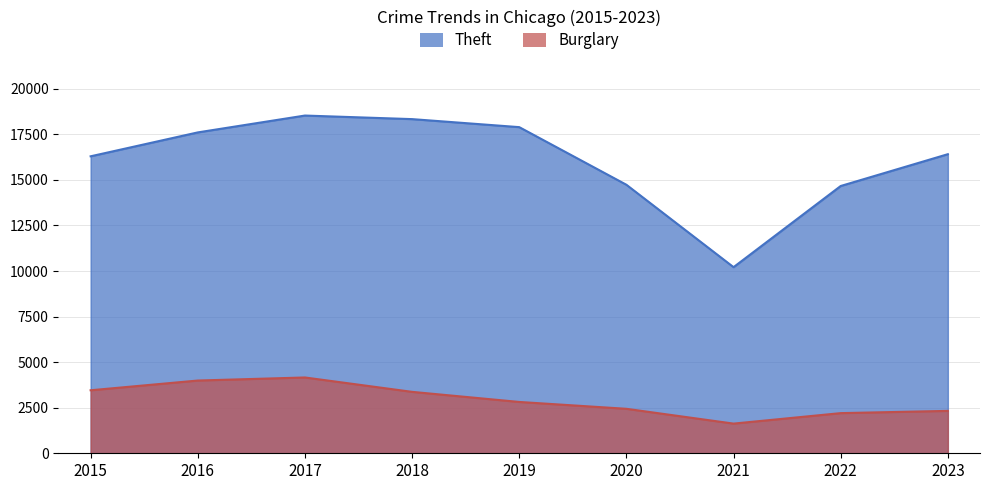

Rank the categories by Theft value from lowest to highest.

2021, 2022, 2020, 2015, 2023, 2016, 2019, 2018, 2017